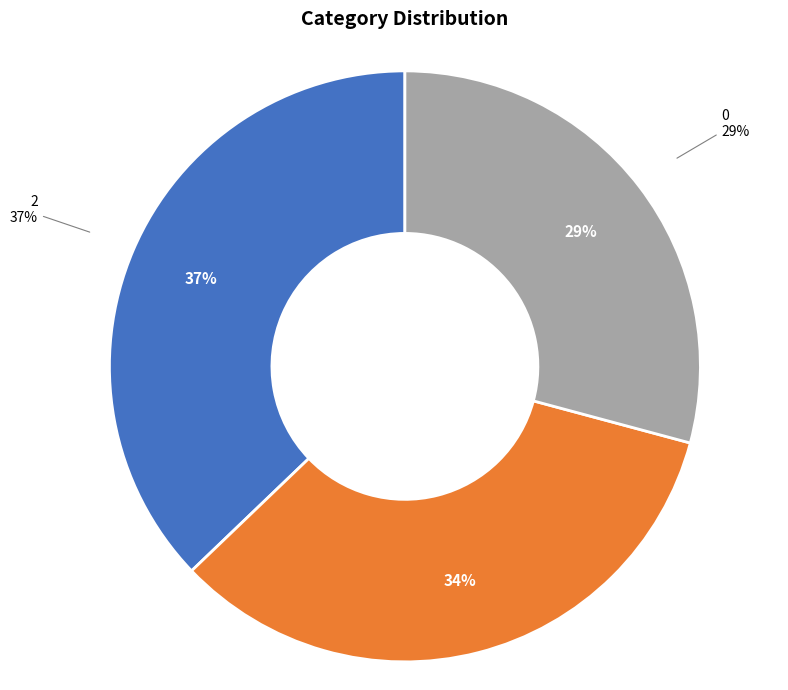

How many segments does this pie chart have?

3